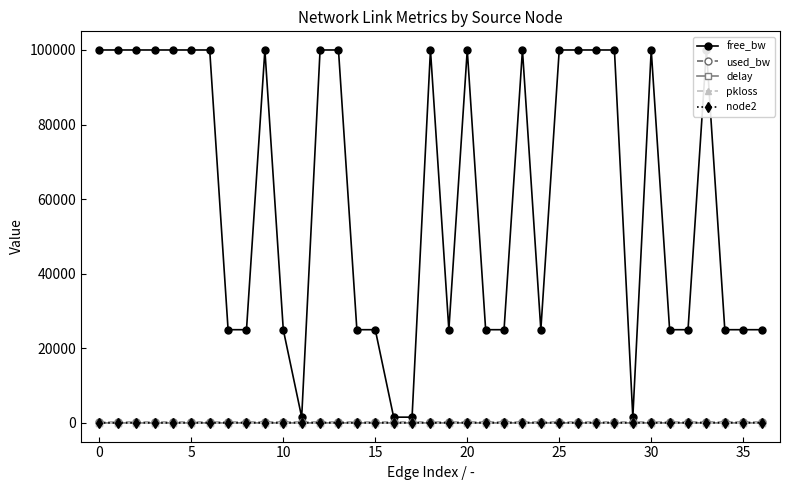

What is the value of the free_bw point at the 35th from the left?

24999.8